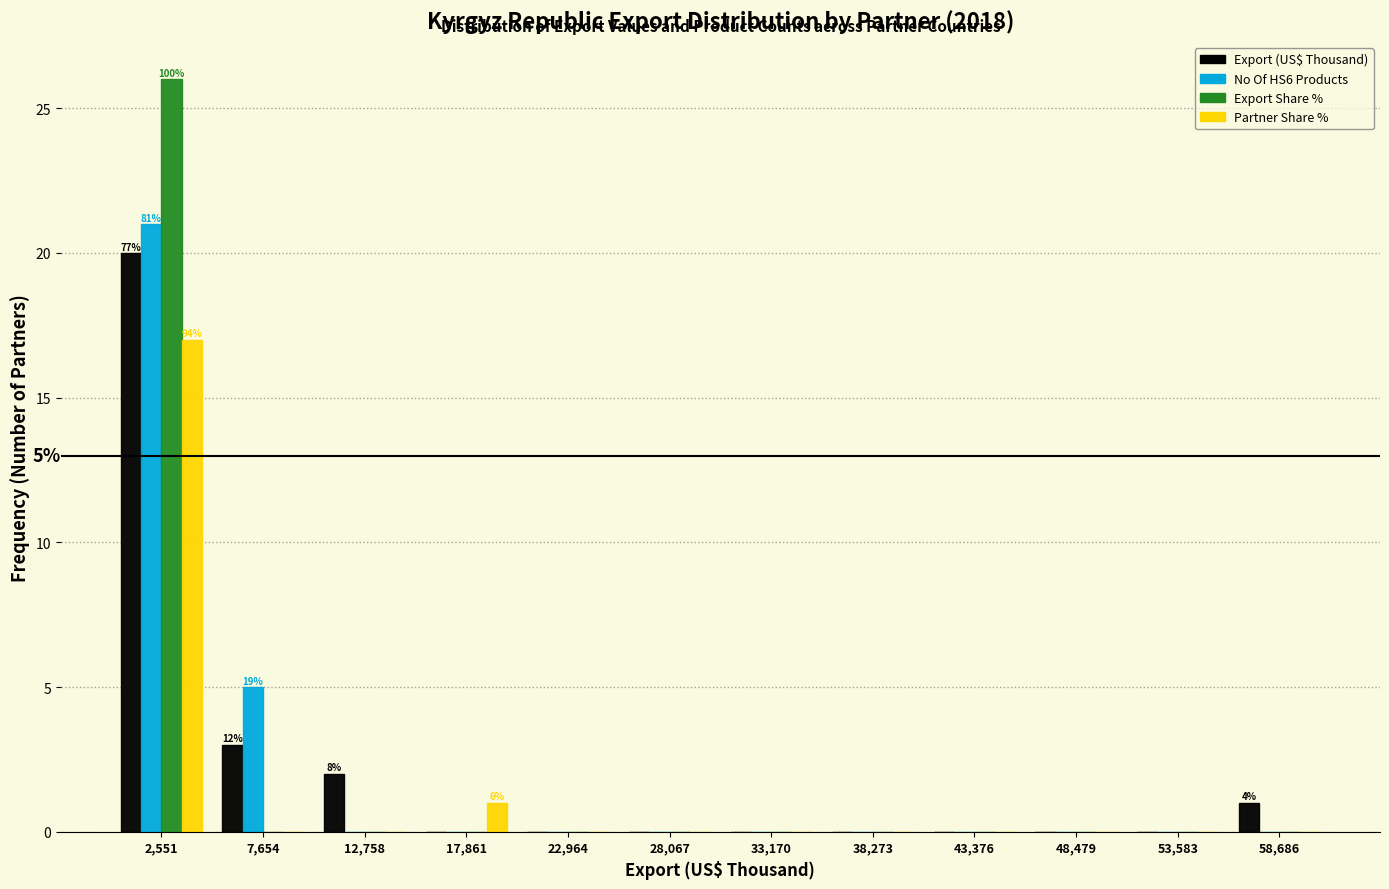

In the No Of HS6 Products series, which range on the x-axis has the tallest bar?

0 to 5000